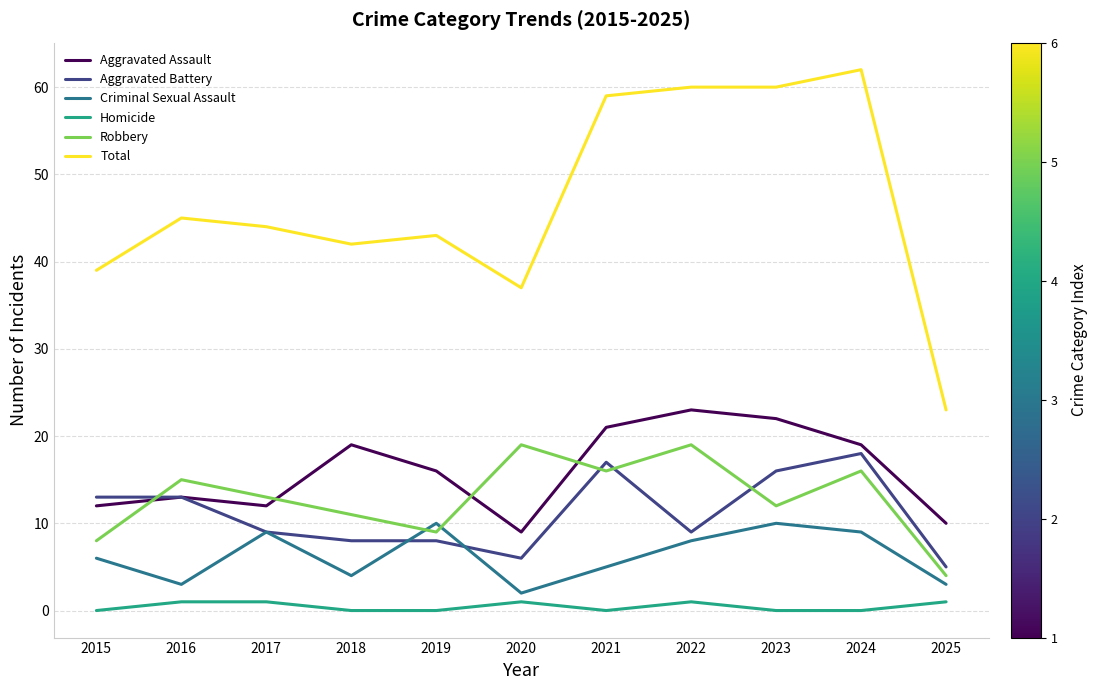

What is the difference between the highest and lowest values at 2016?

44